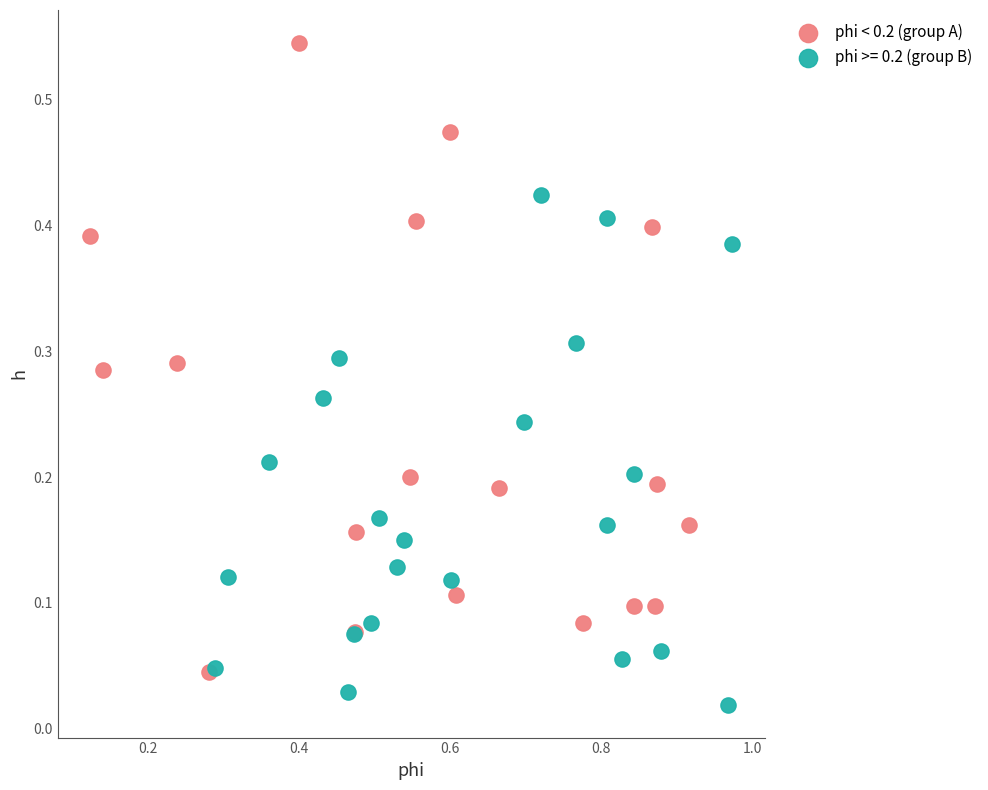

Which series reaches the maximum Y coordinate?

phi < 0.2 (group A)